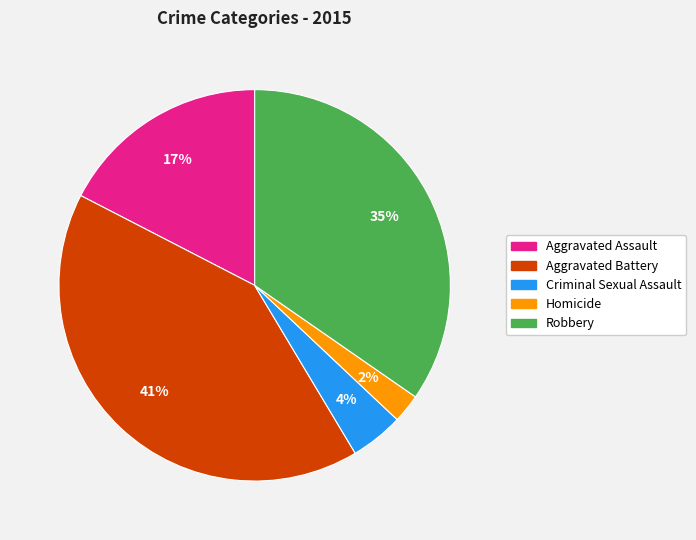

To the nearest percent, what is the combined percentage of Criminal Sexual Assault and Robbery?

39%